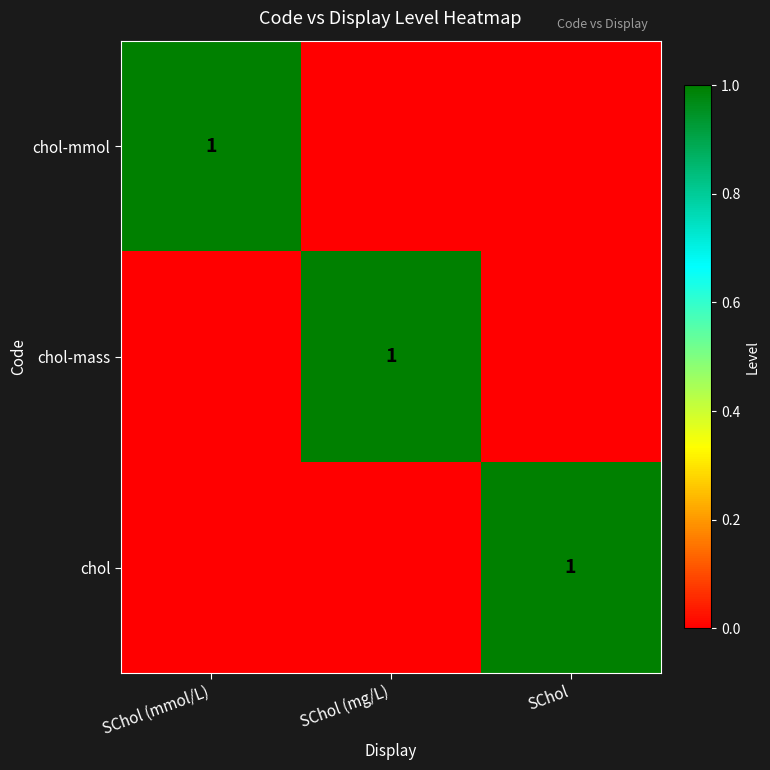

List the labels in order of chol-mmol value, smallest first.

SChol (mg/L), SChol, SChol (mmol/L)